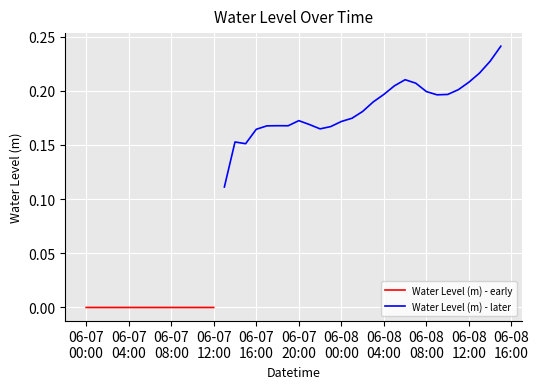

What is the label of the 22nd point from the right?

2023-06-07 18:00:00